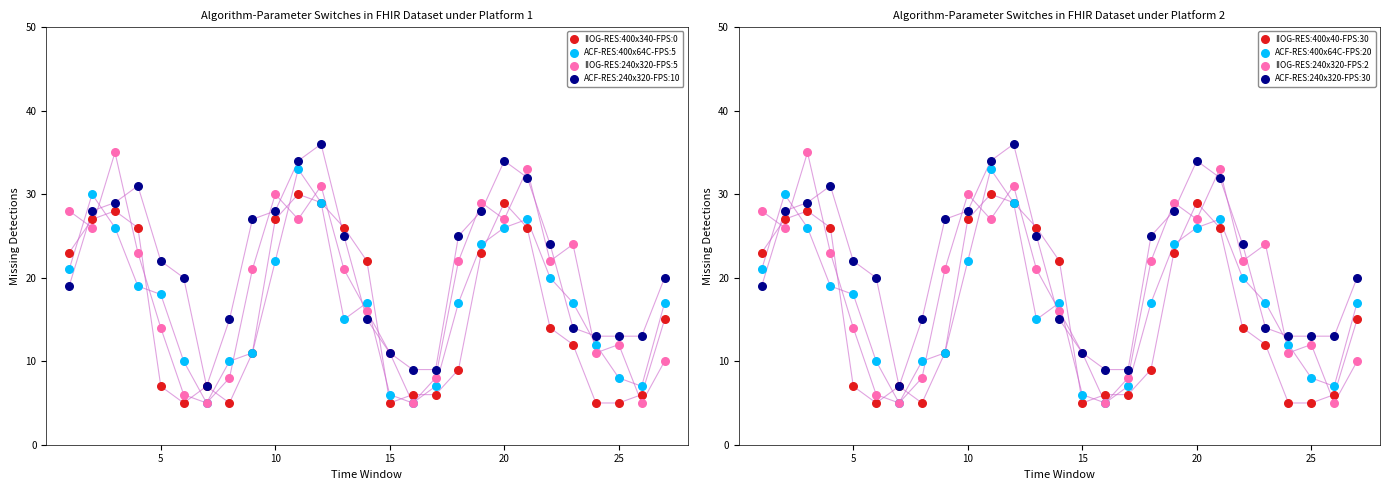

Which series has the largest total across all categories?

ACF-RES:240x320-FPS:10